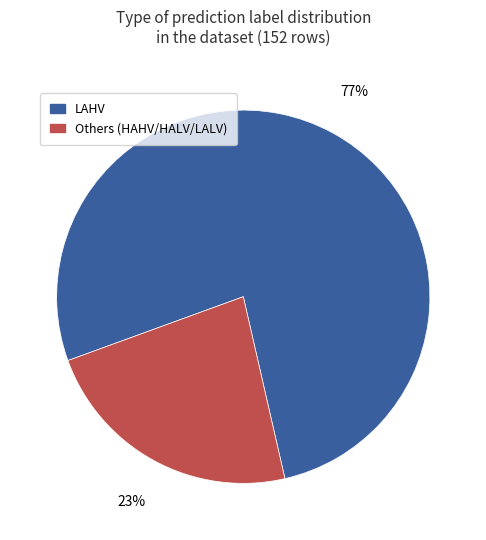

Does any single category account for the majority?

Yes